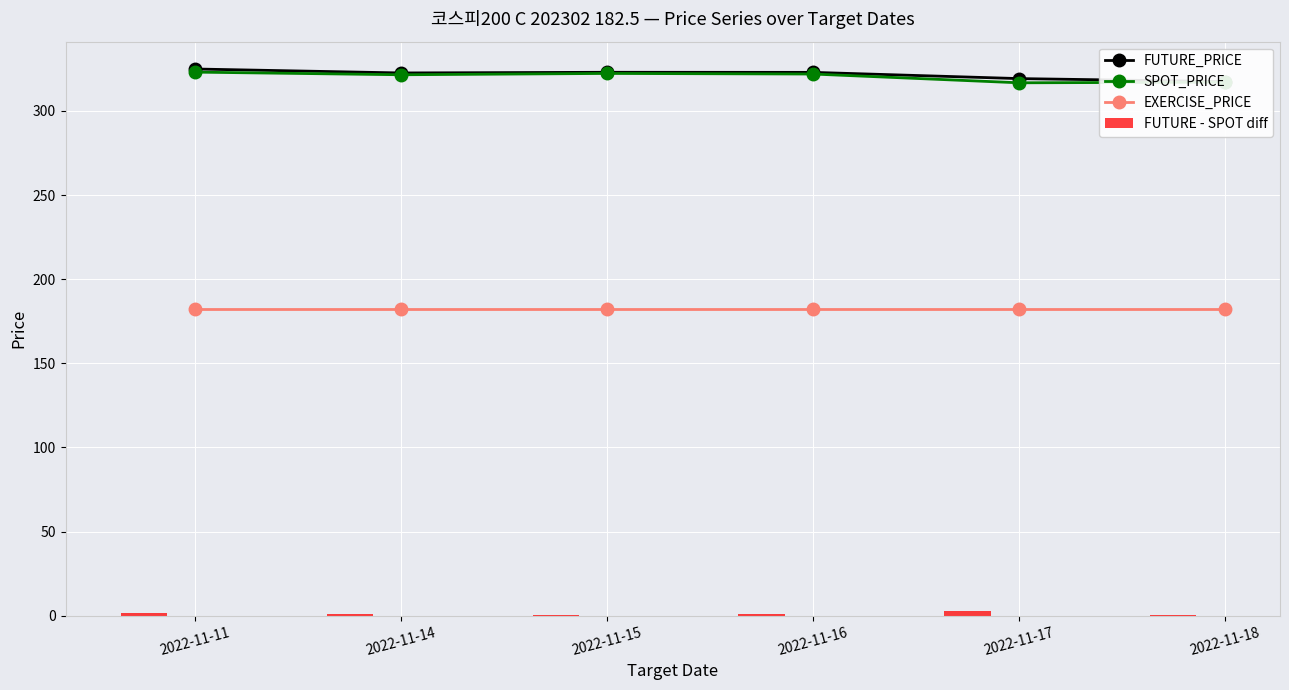

Is the value of SPOT_PRICE at 2022-11-11 greater than the value of FUTURE_PRICE at 2022-11-14?

Yes